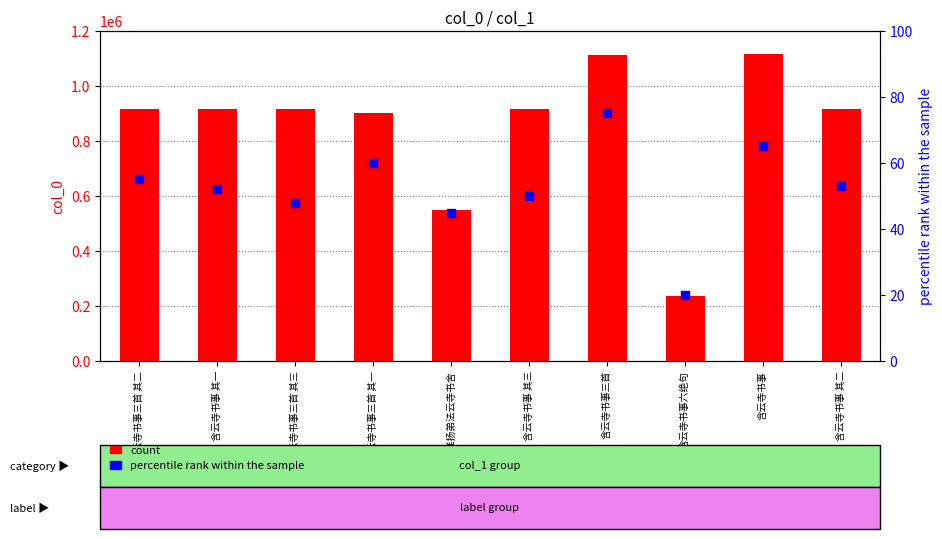

At which category is the sum across all series the highest?

含云寺书事